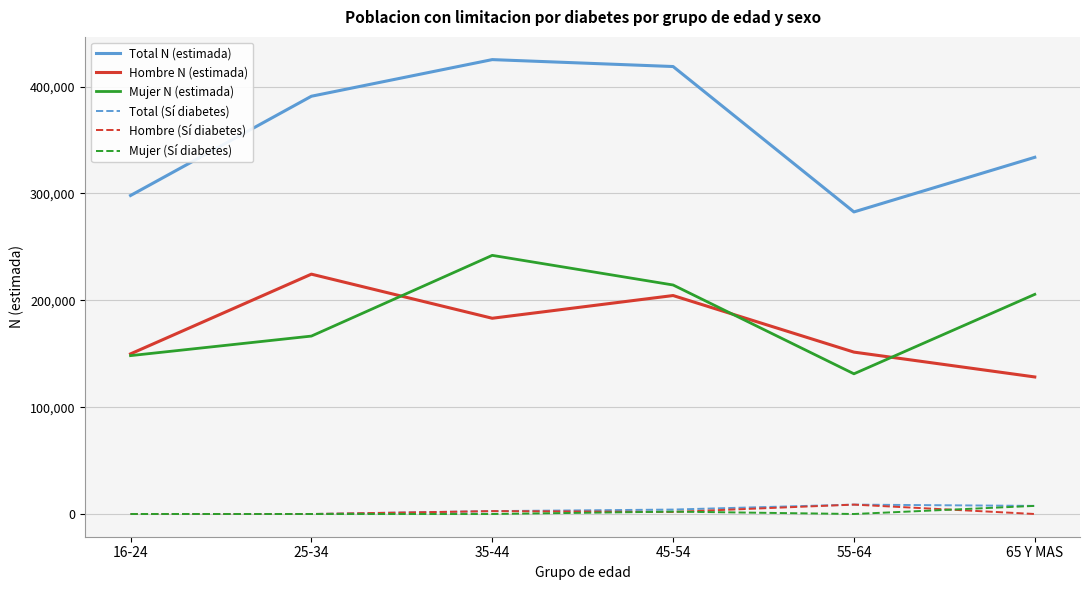

Between 25-34 and 45-54, which series saw the biggest shift?

Mujer N (estimada)